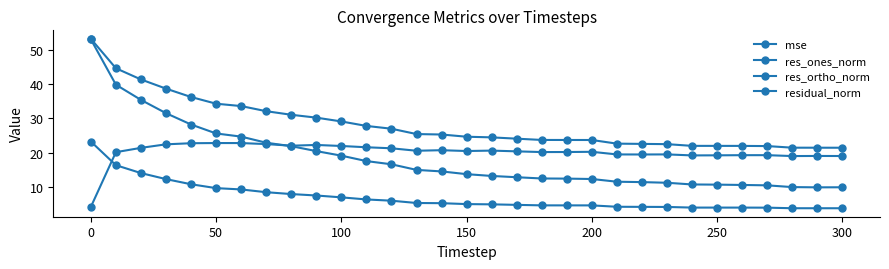

How many lines are shown in the chart?

4